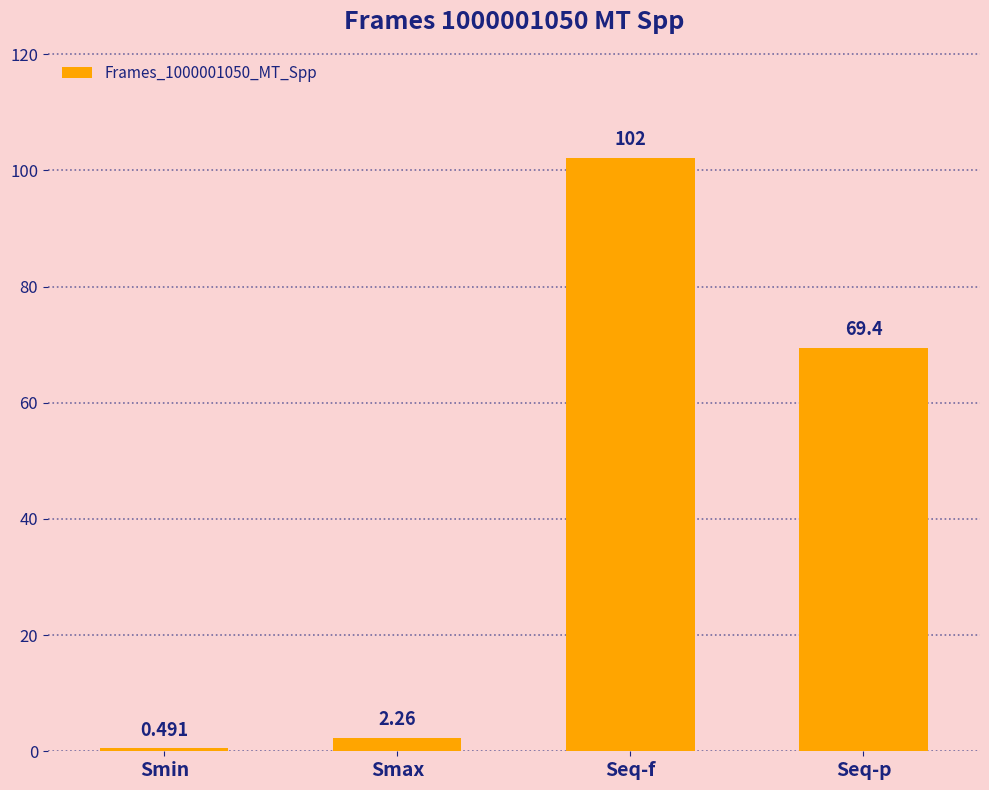

Is it true that the value at Seq-p is 69.4?

True